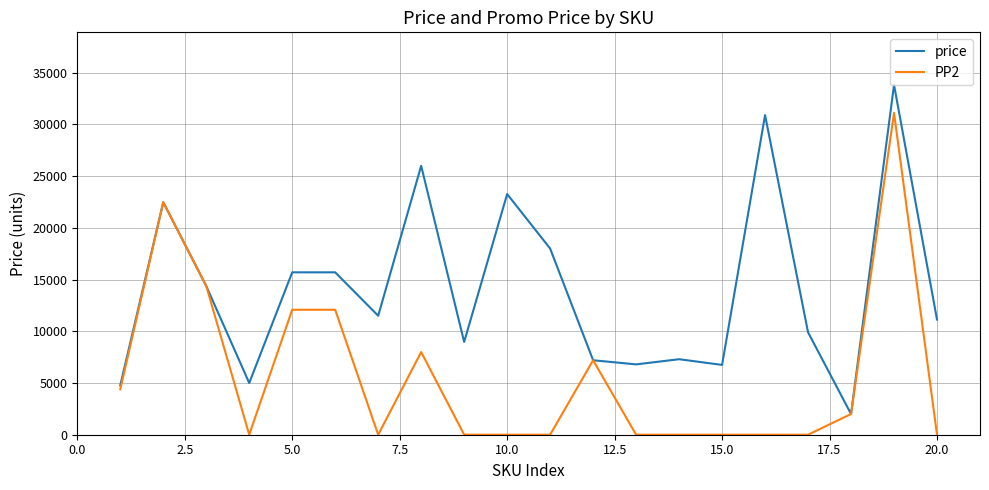

Rank the series by their average value, from lowest to highest.

PP2, price